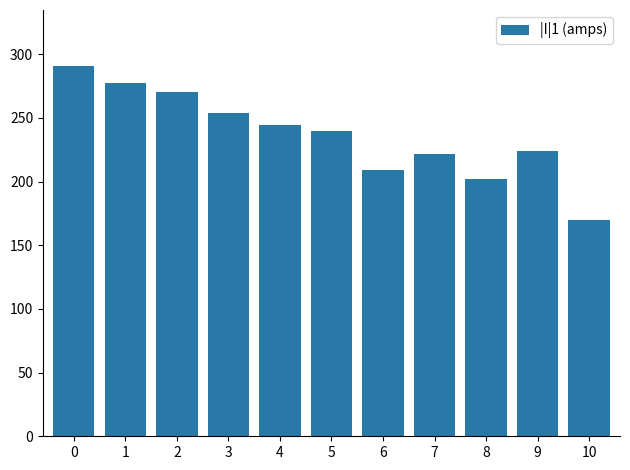

The value at 9 is 352.2. True or false?

False